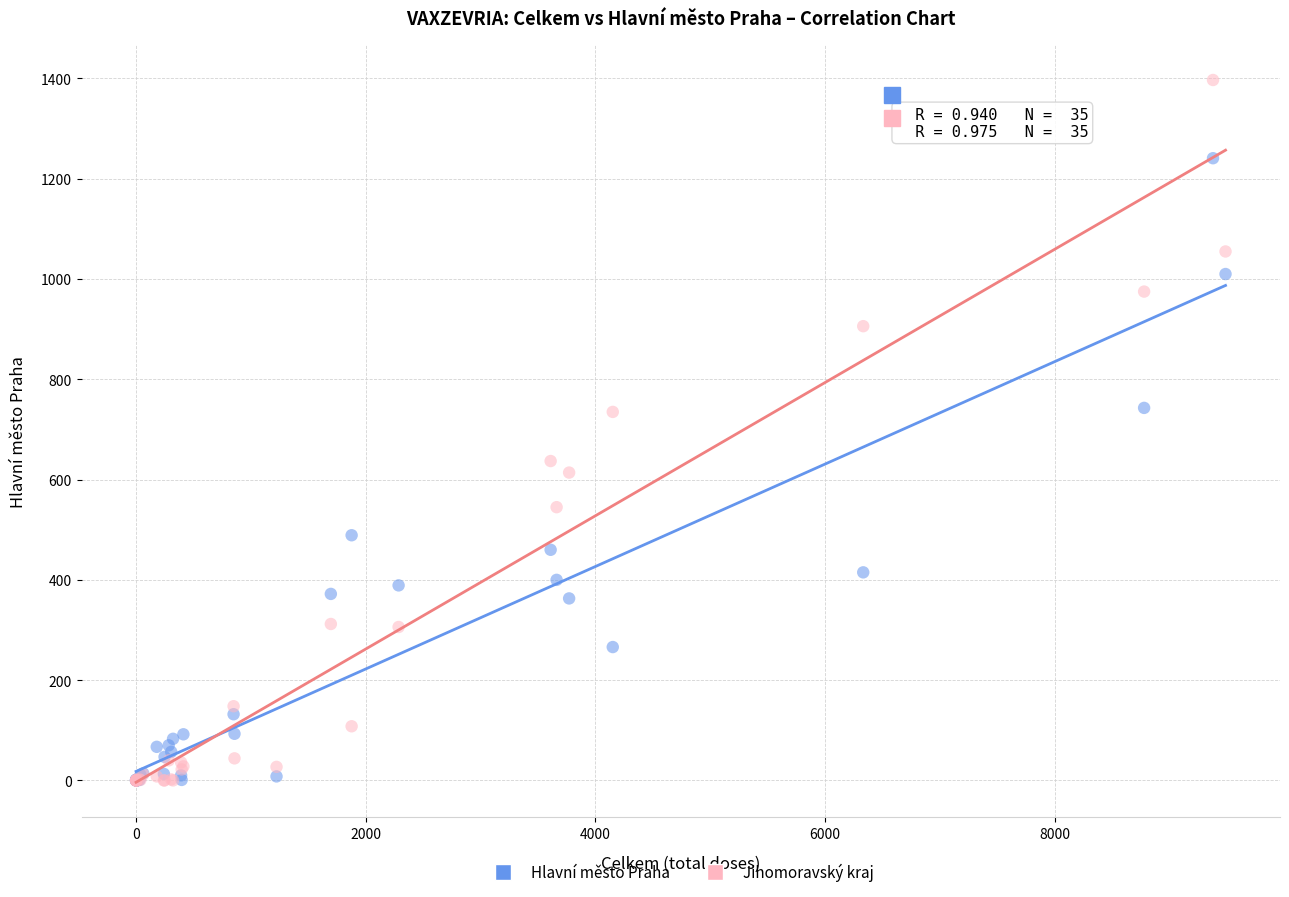

Which series has the largest Y range (max minus min)?

Jihomoravský kraj